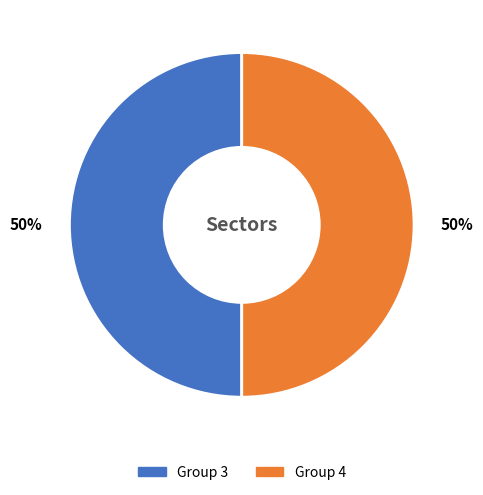

To the nearest percent, what is the average slice percentage?

50%